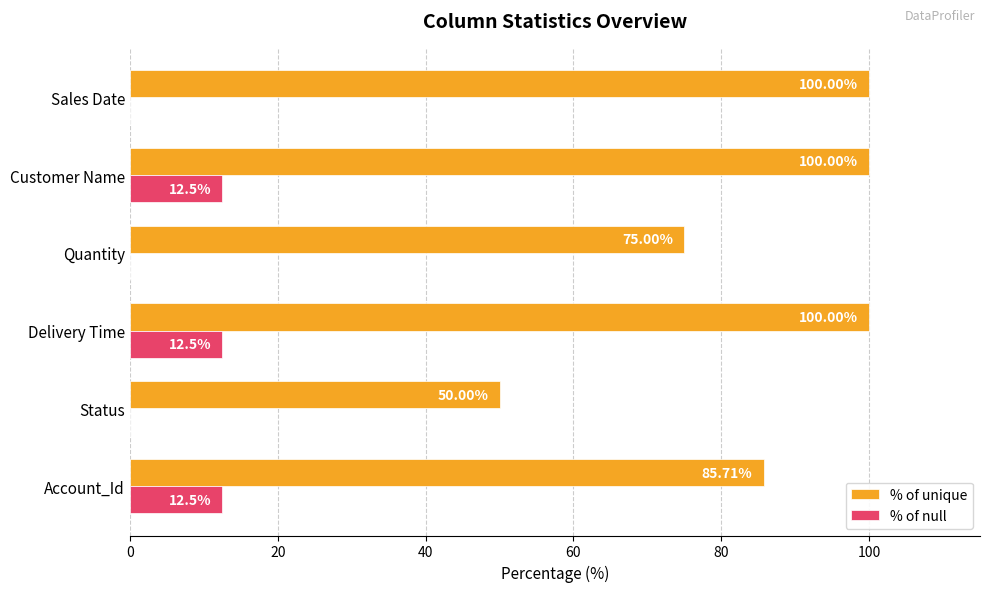

Which series changed the most between Account_Id and Delivery Time?

% of unique